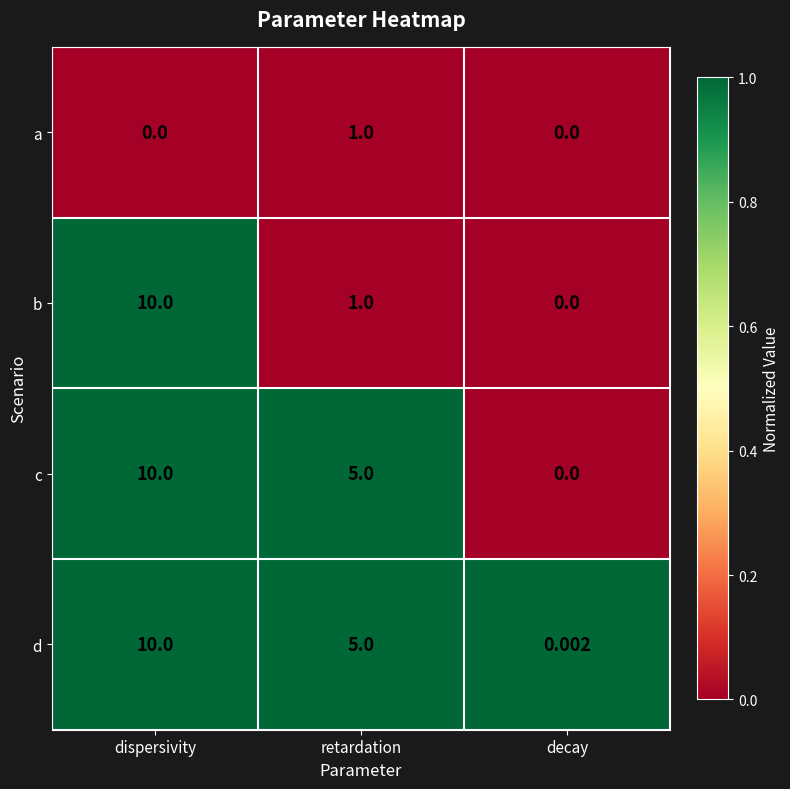

What is the greatest value displayed?

10.0